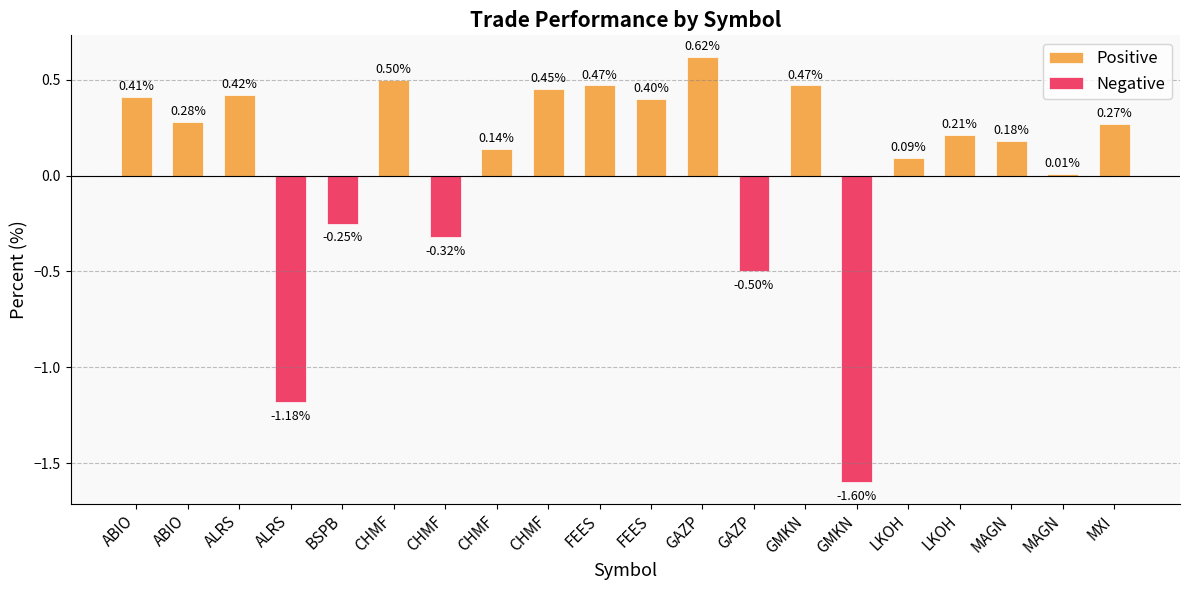

What is the sum of the values at MAGN and BSPB?

-0.1